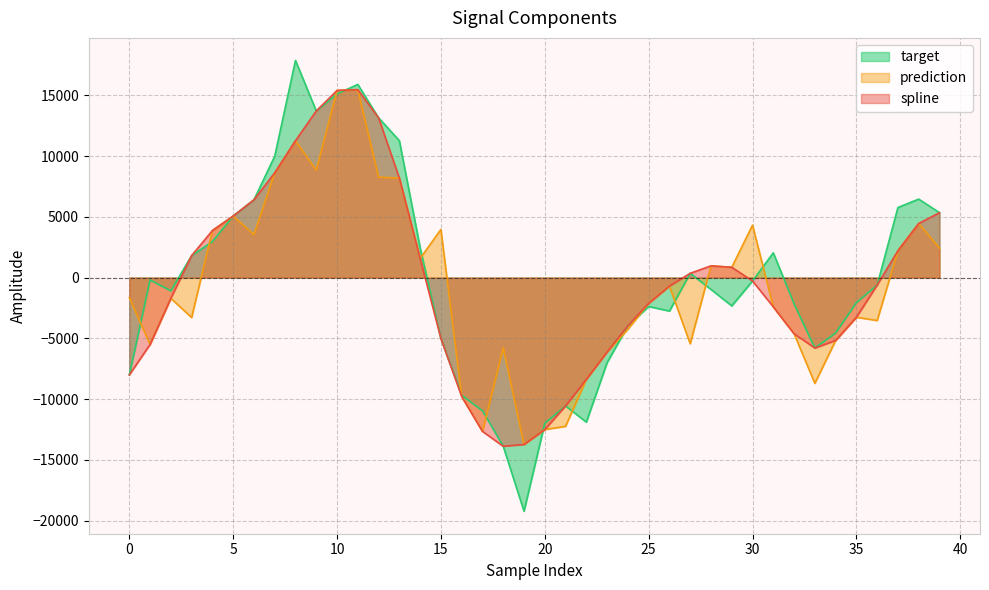

What is the difference between the maximum and minimum values in the target series?

37097.1